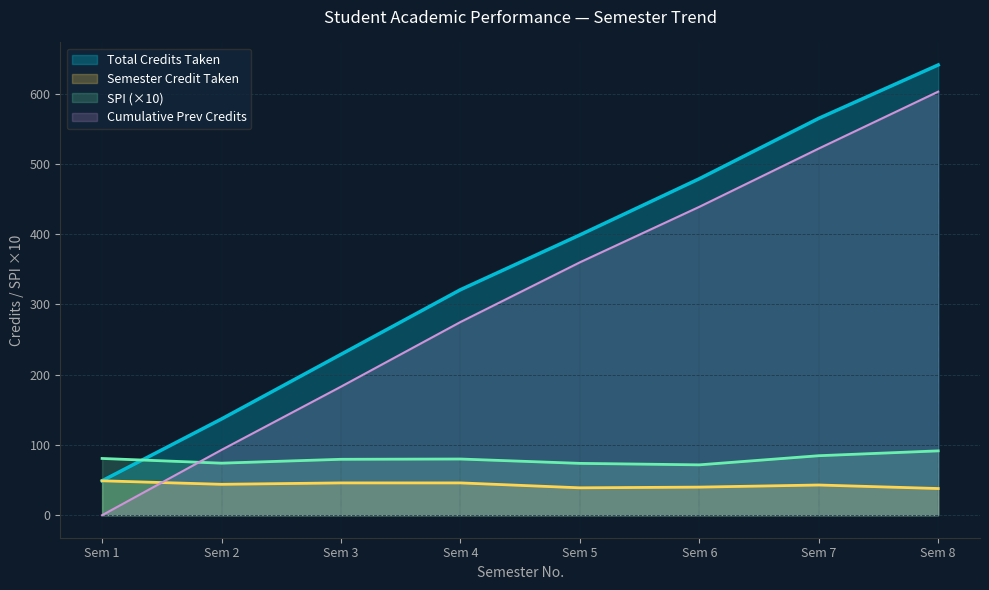

What is the spread (max minus min) of values at Sem 8?

603.0